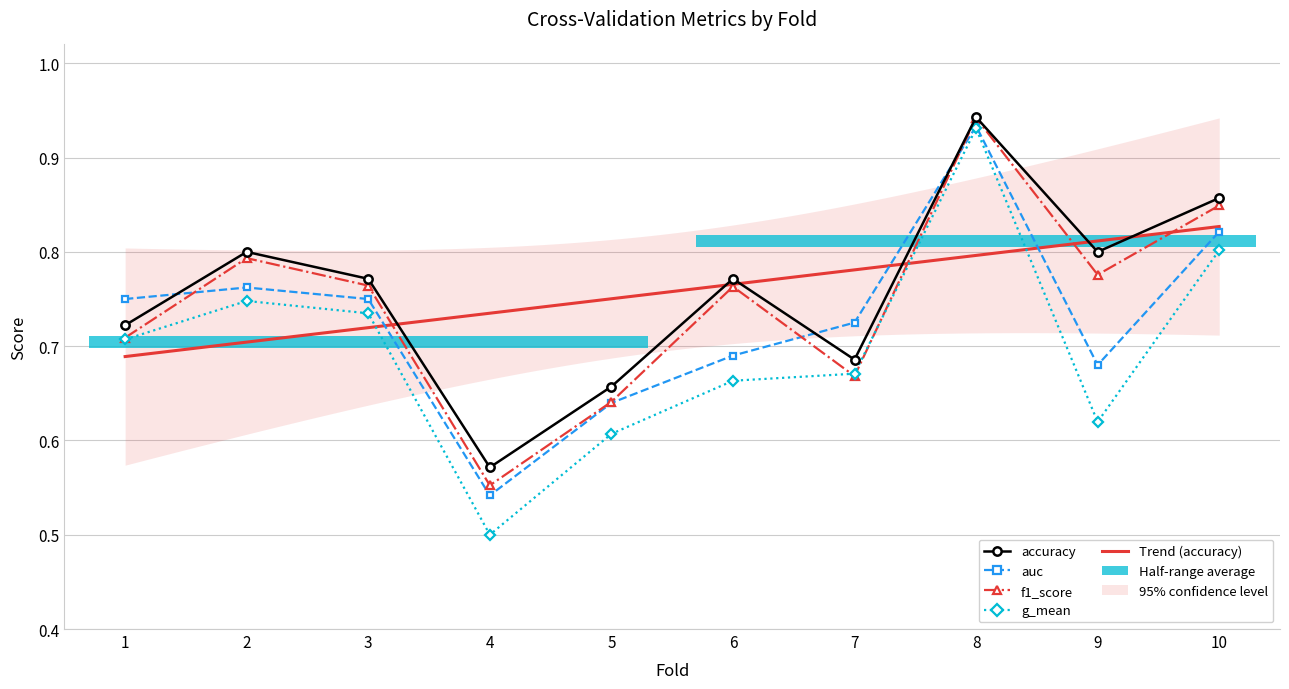

True or false: accuracy has more than 1 interior local peaks.

True